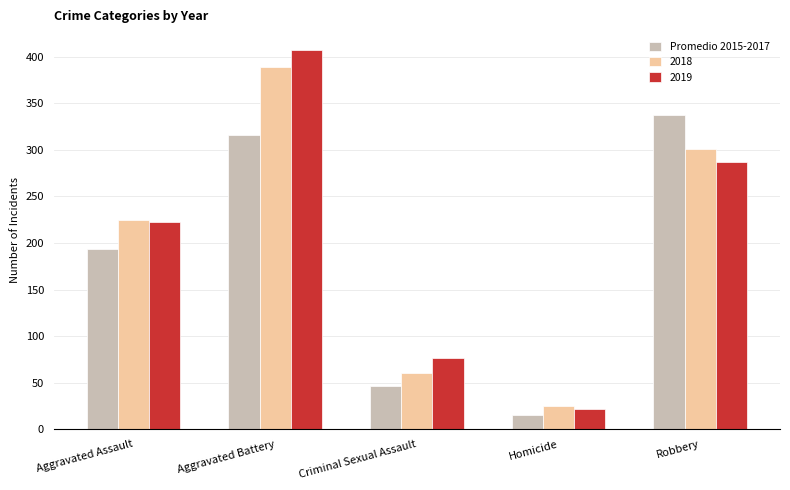

What is the difference between the maximum and minimum values in the 2018 series?

364